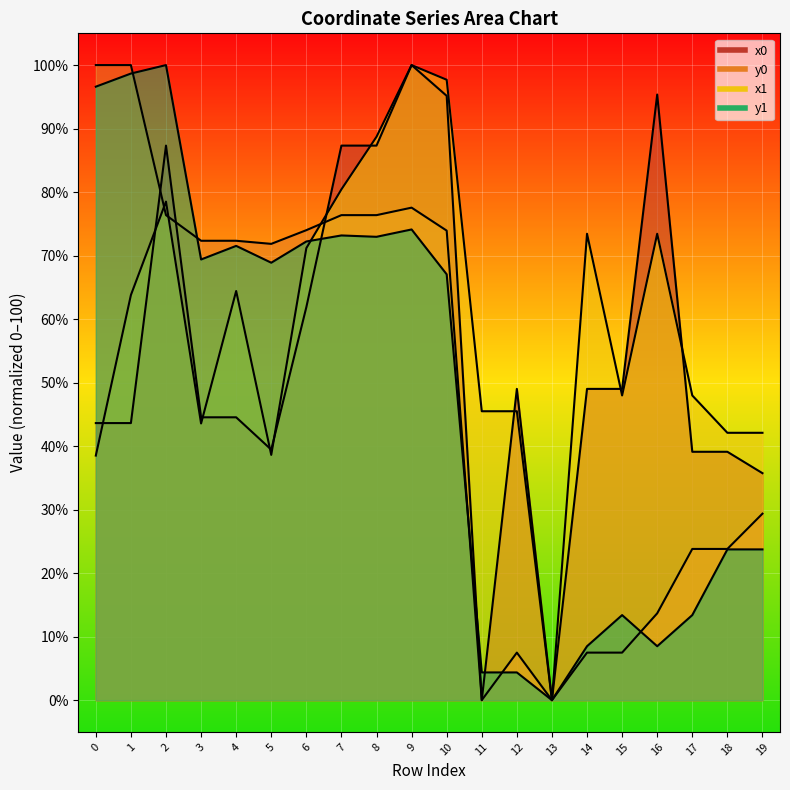

True or false: x1 and y1 intersect in this chart.

True